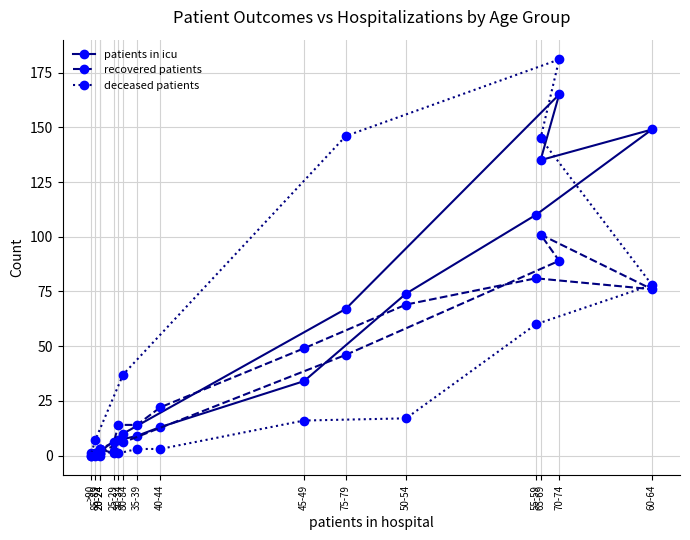

What is the difference between the maximum and minimum values in the patients in icu series?

165